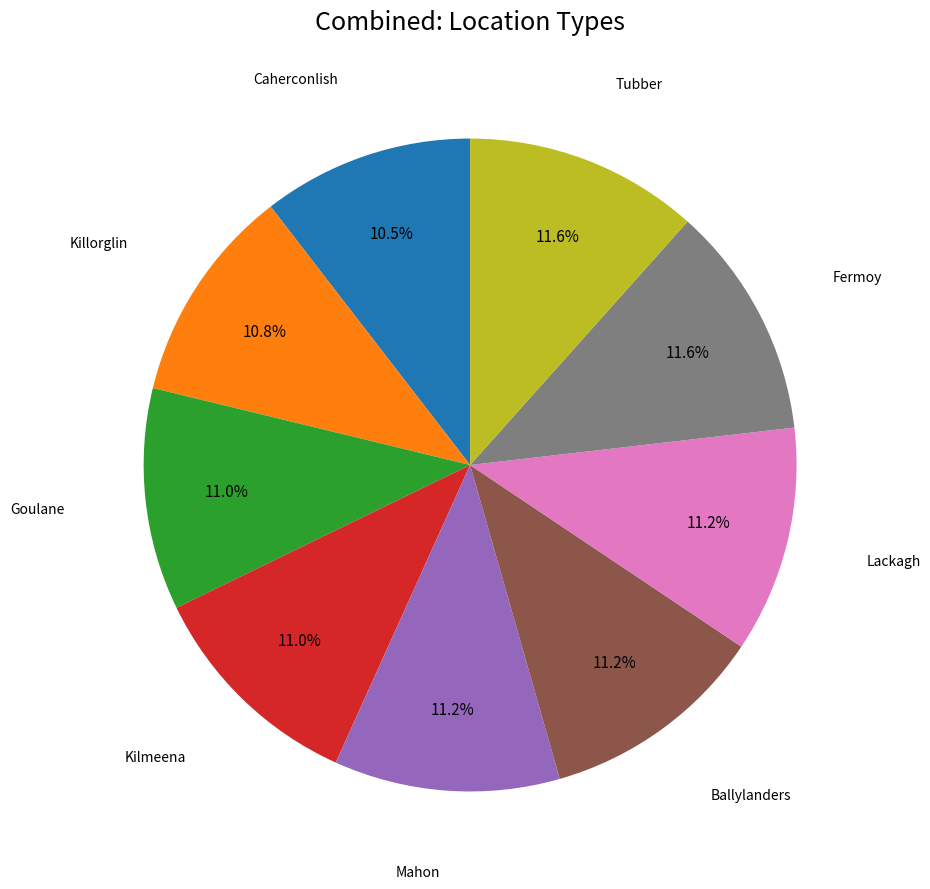

Does any single category account for the majority?

No